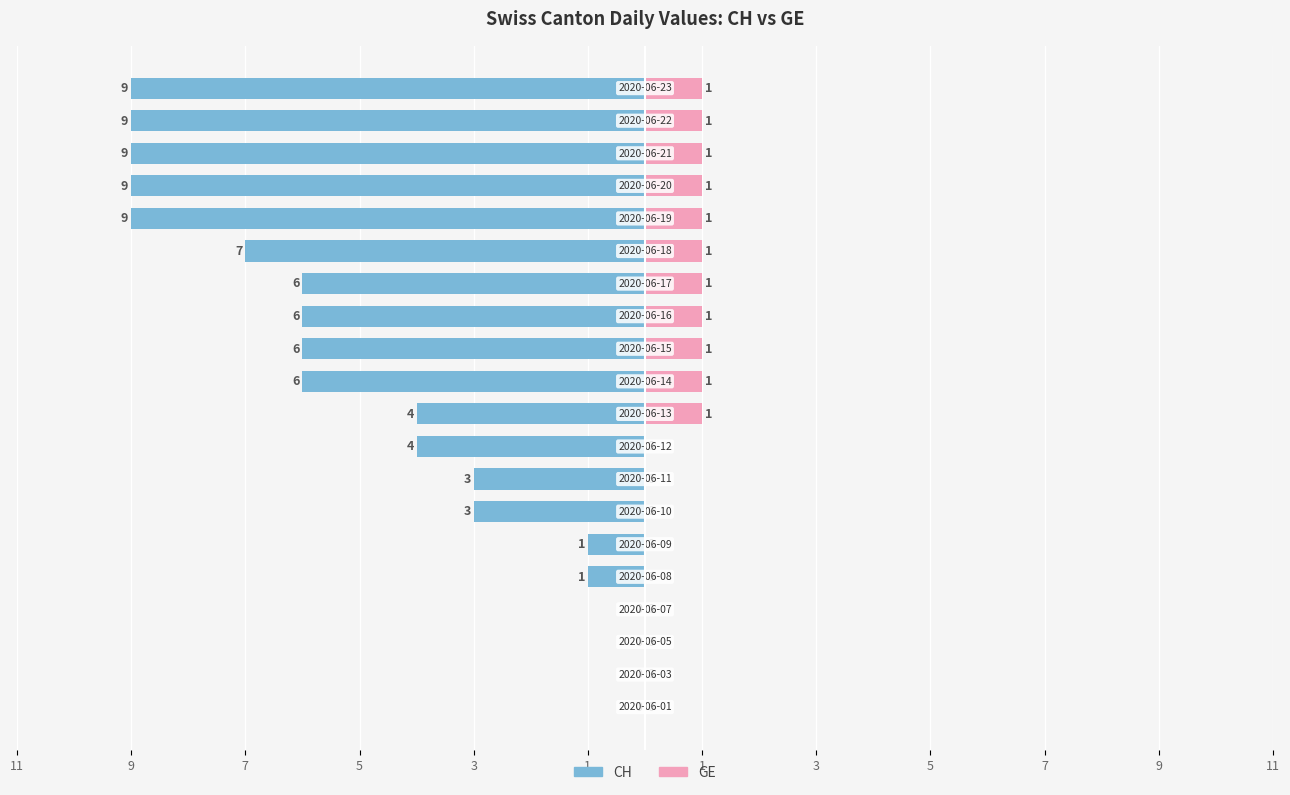

What is the difference between the second highest and second lowest values in the CH series?

9